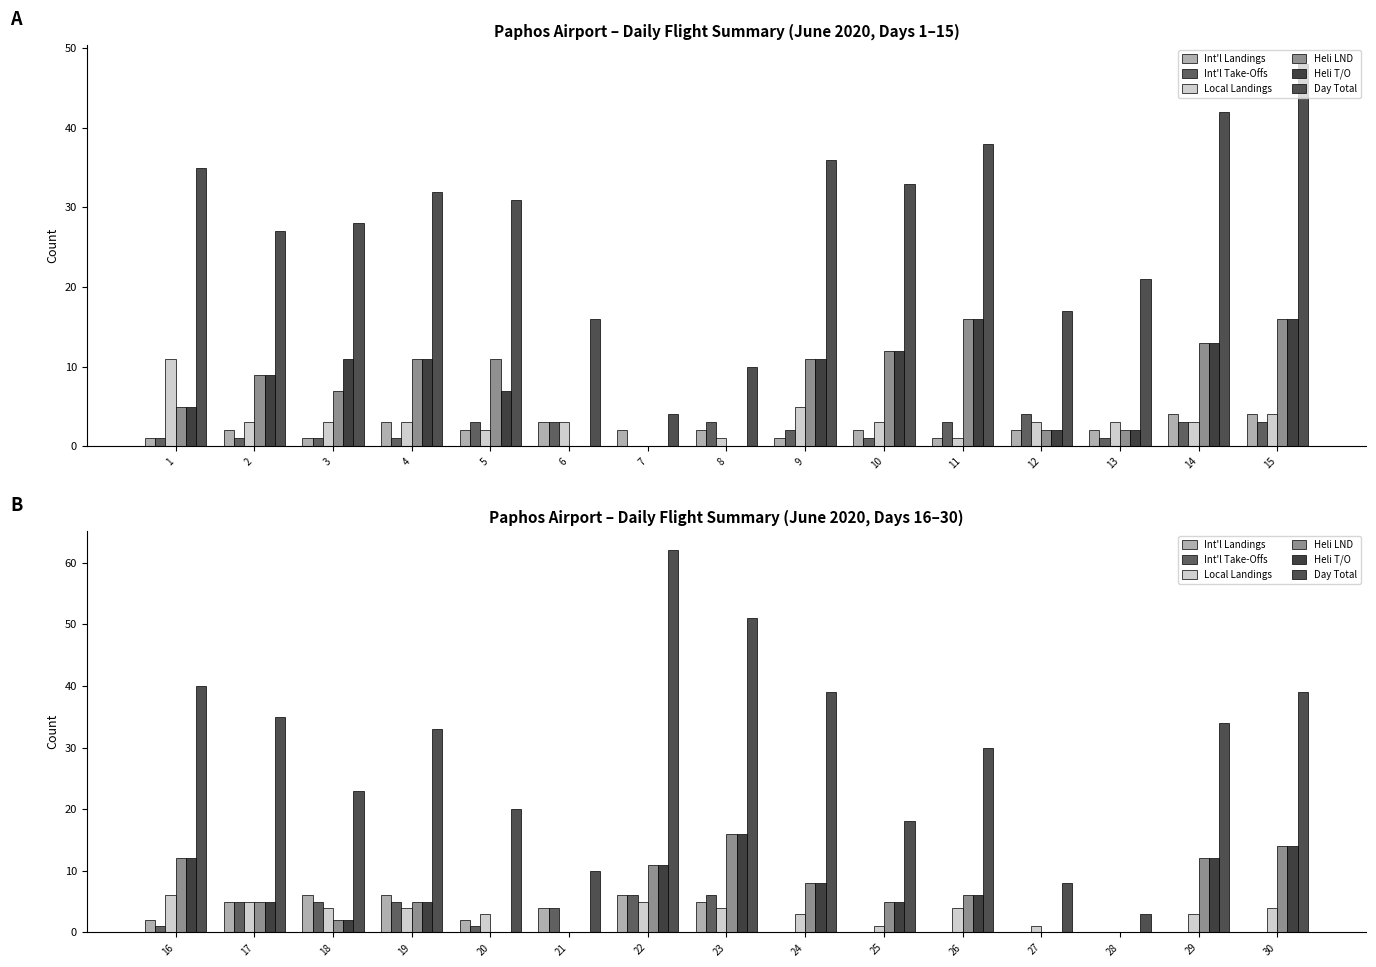

What is the difference between the maximum and minimum values in the Int'l Landings series?

6